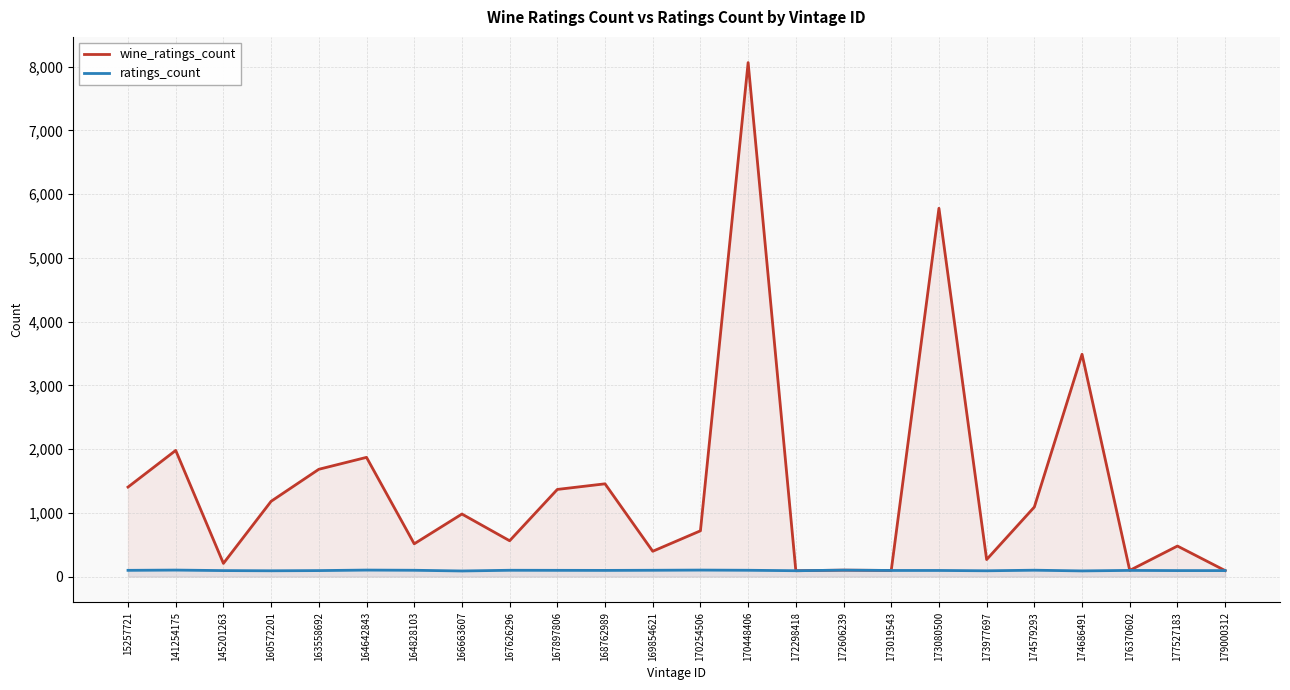

How many lines are shown in the chart?

2